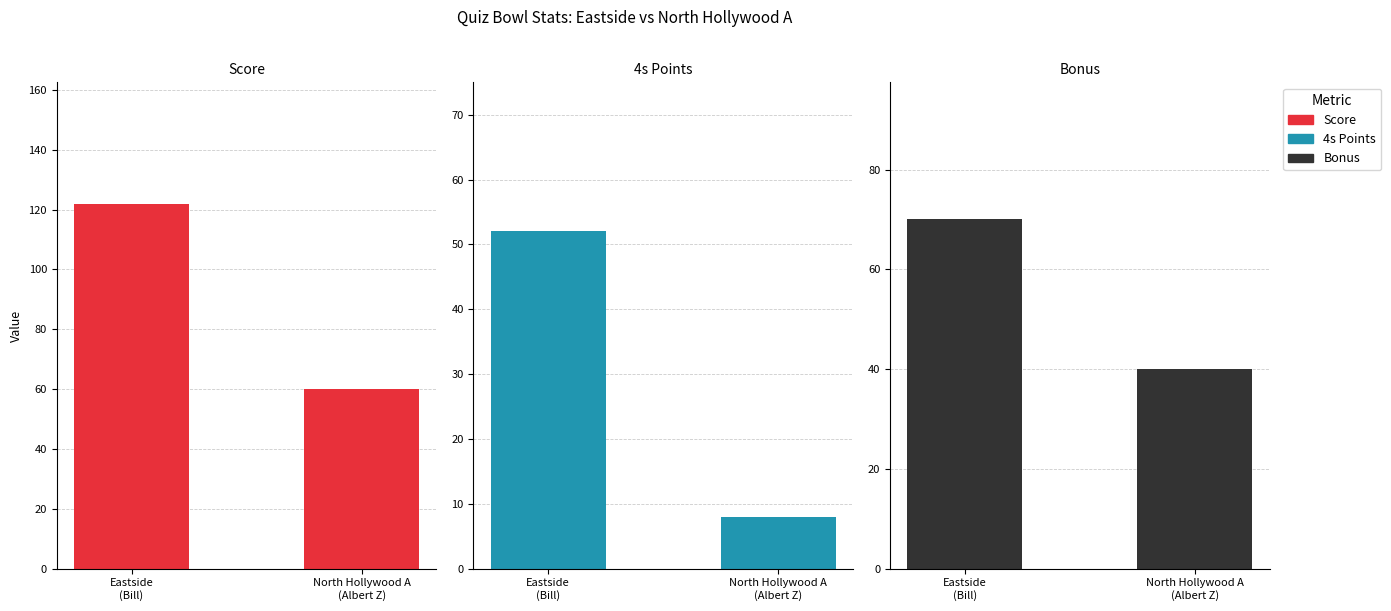

Rank the categories by Score value from highest to lowest.

Eastside
(Bill), North Hollywood A
(Albert Z)